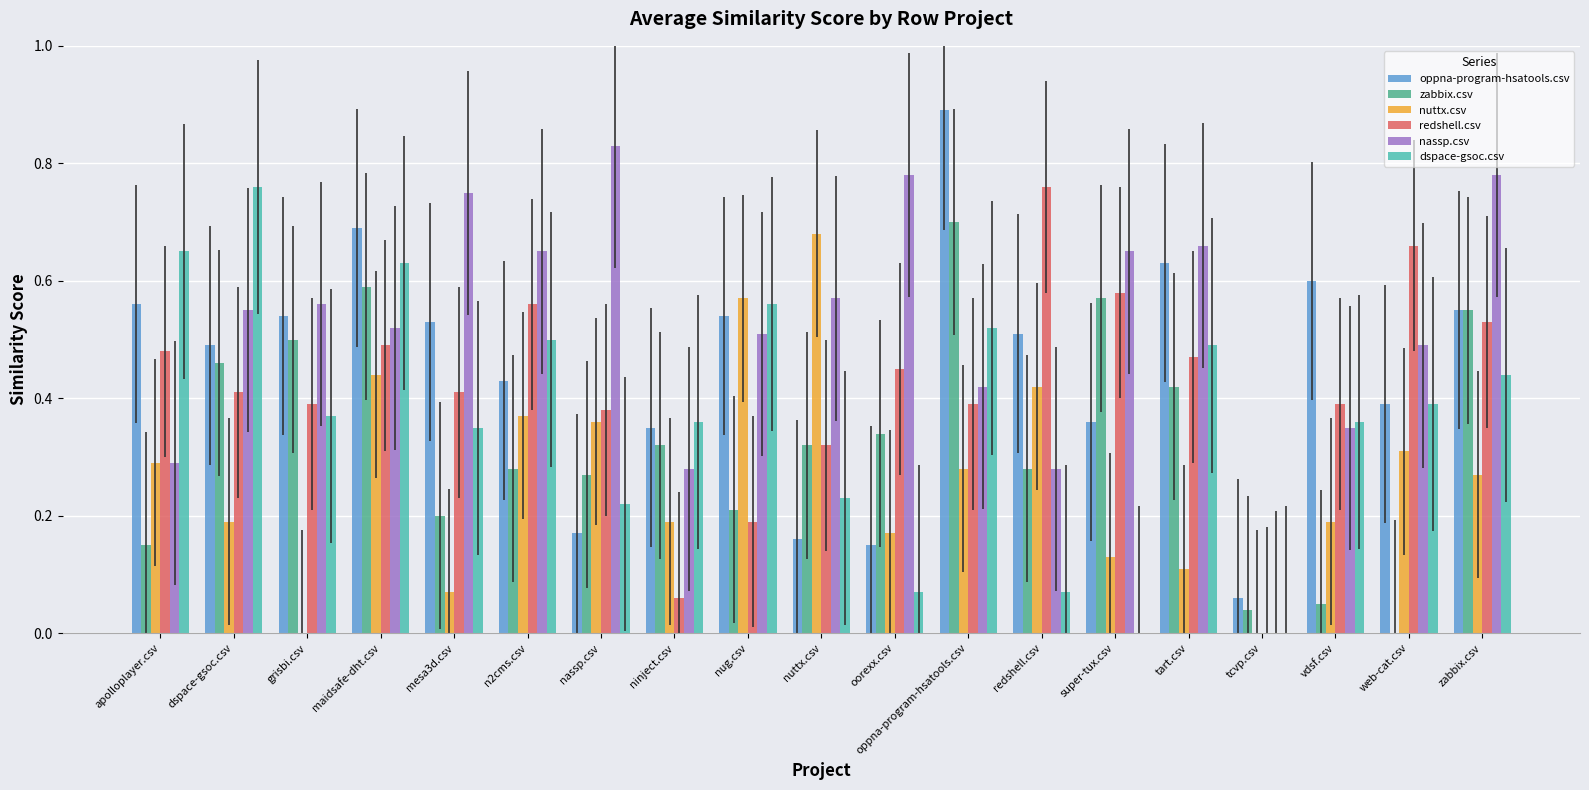

Which series has the largest total across all categories?

nassp.csv